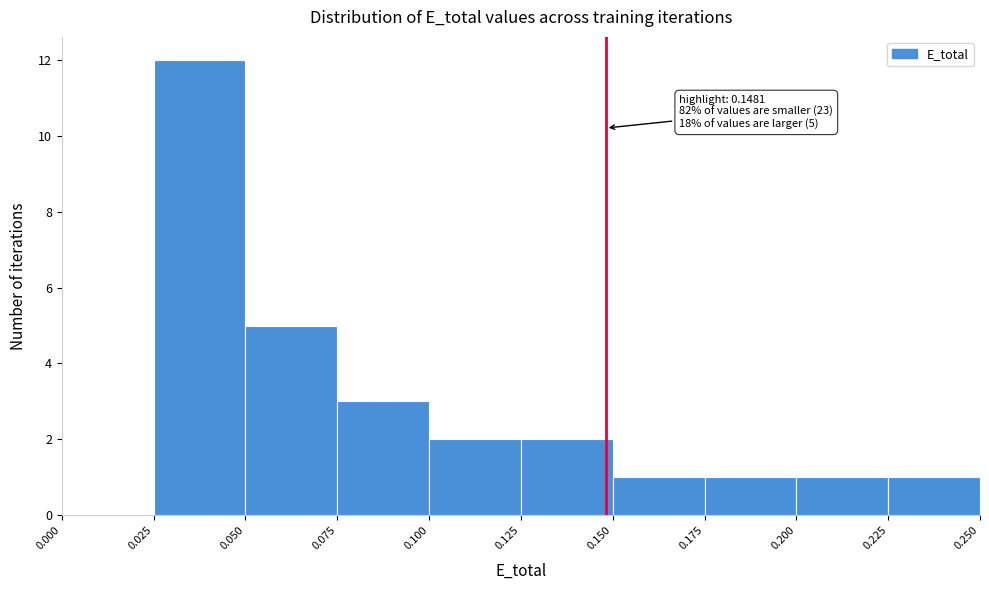

Over which range of the x-axis is the bar tallest?

0.025 to 0.050